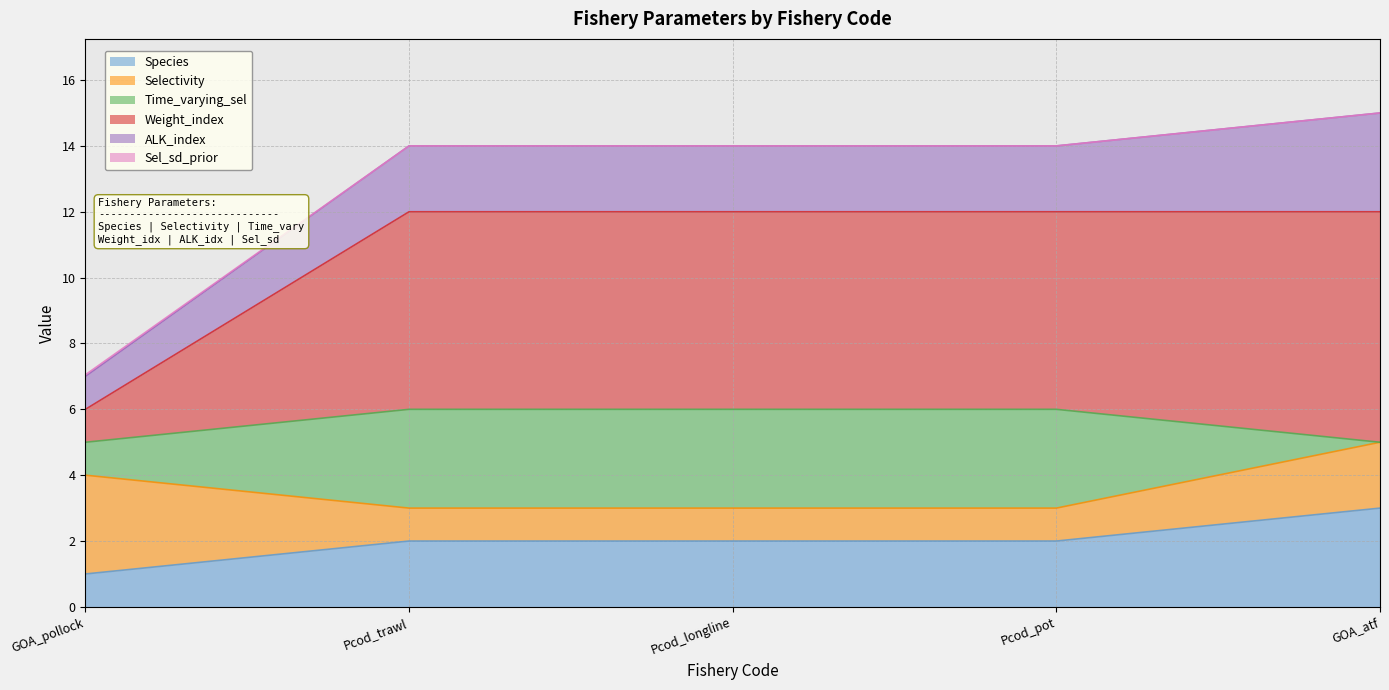

What is the sum of all Species values?

10.0